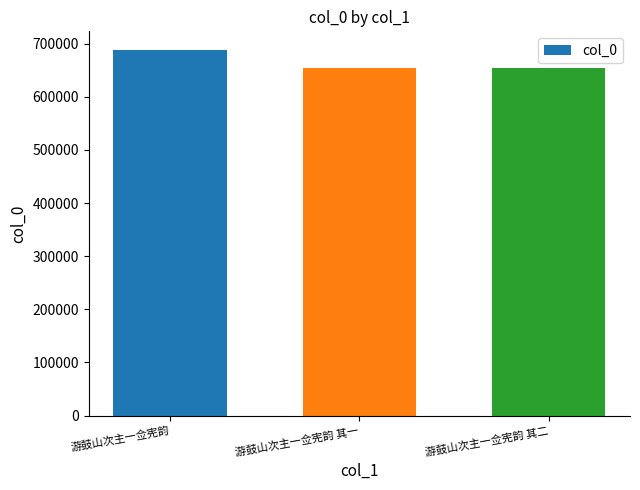

What is the minimum value shown in the chart?

654519